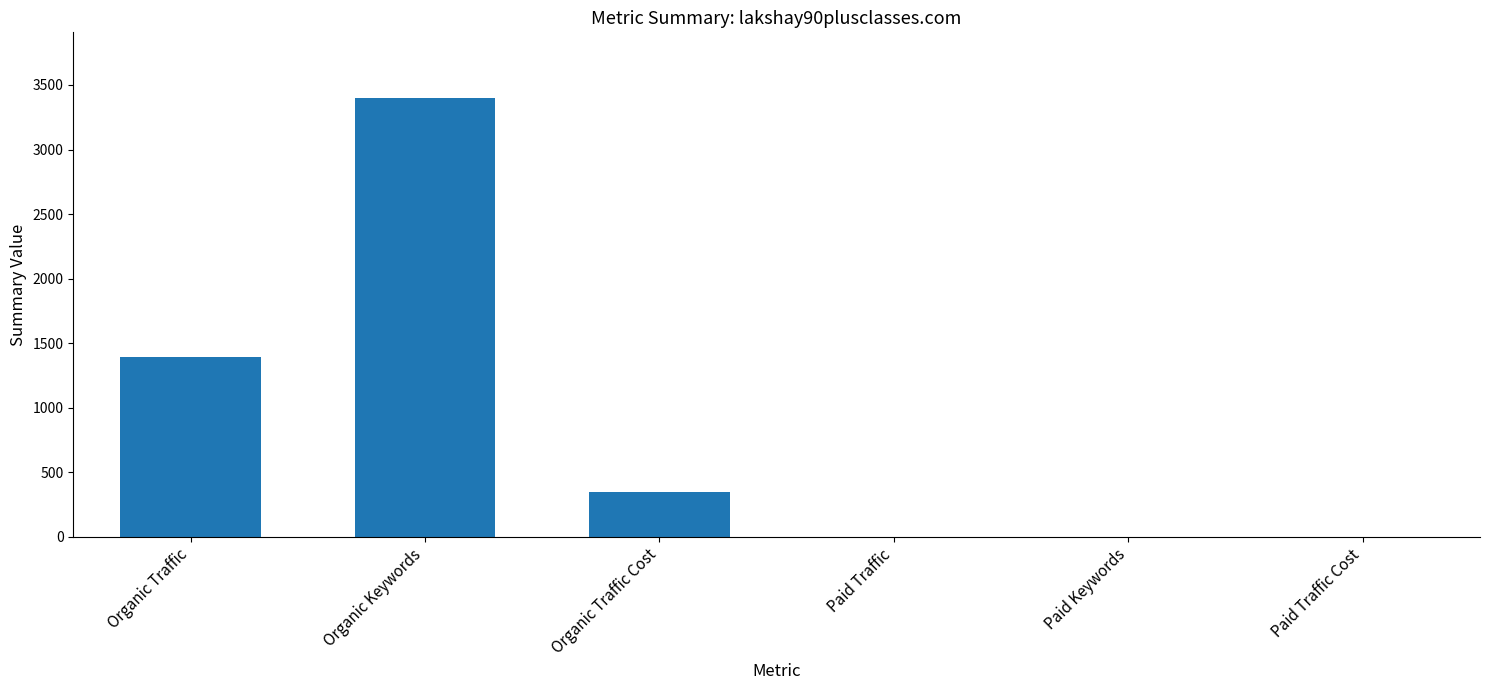

What is the sum of all values?

5140